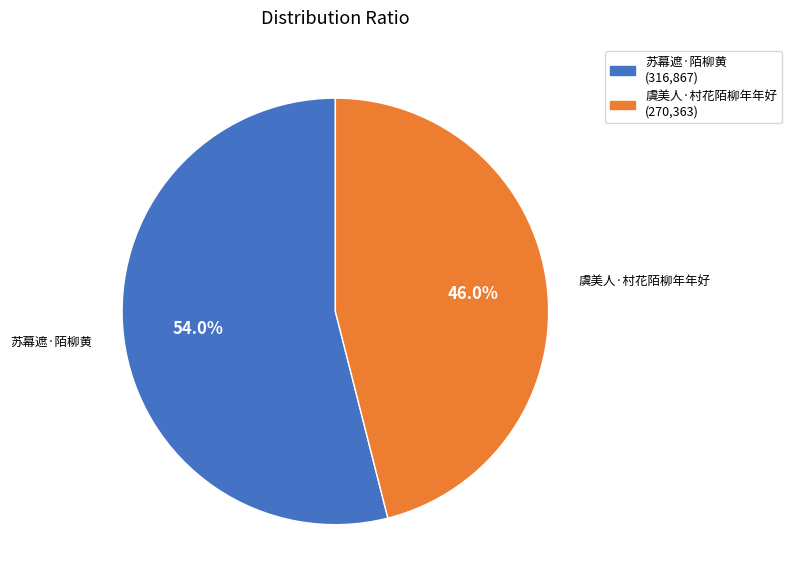

Is 虞美人·村花陌柳年年好 the majority of the pie?

No